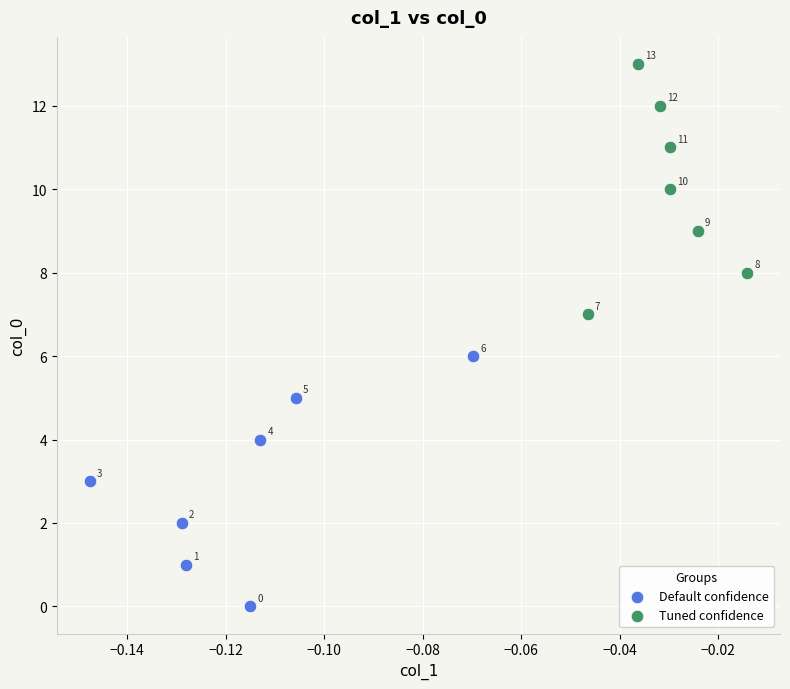

Which series reaches the minimum Y coordinate?

Default confidence